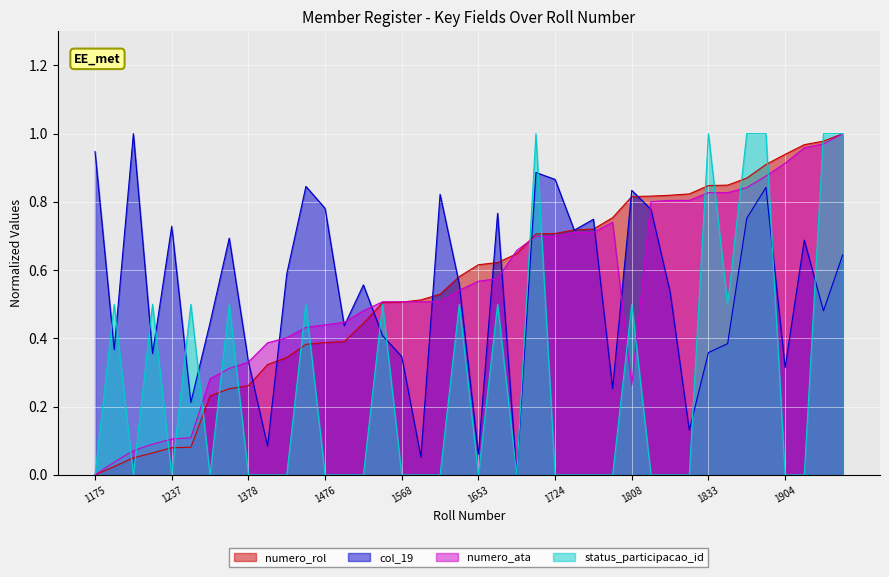

True or false: status_participacao_id has a value of 0.4 at 1833.

False